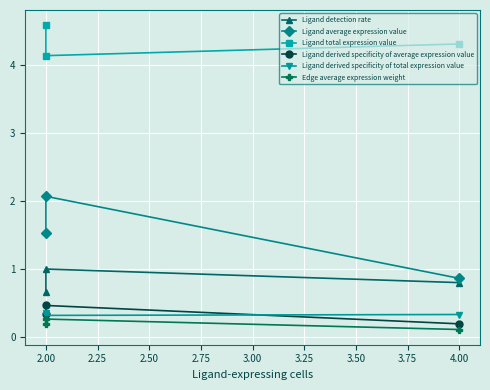

Between 2.00 and 4.00, which is larger?

2.00